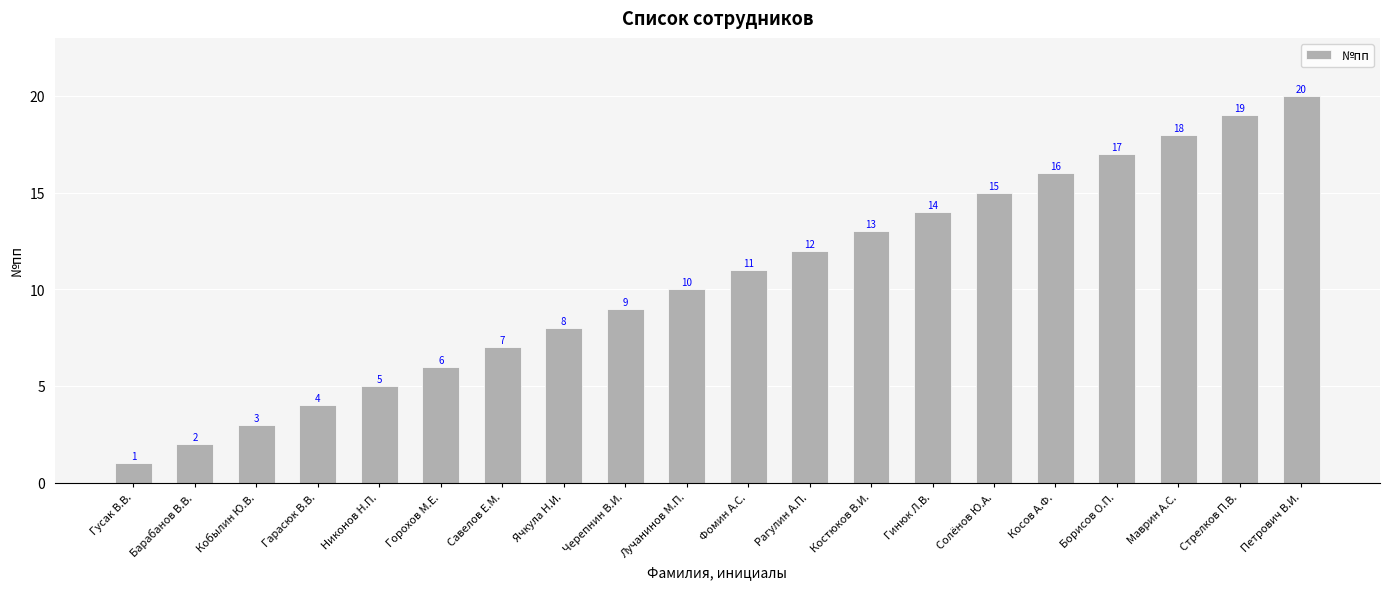

Approximately how many times larger is the value at Косов А.Ф. compared to Никонов Н.П.?

3.2